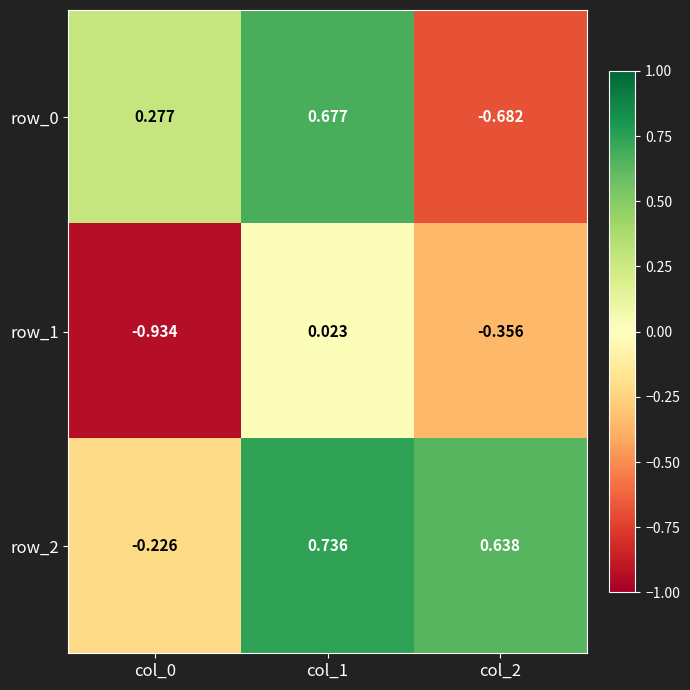

Is the value of row_1 at col_0 greater than the value of row_2 at col_0?

No